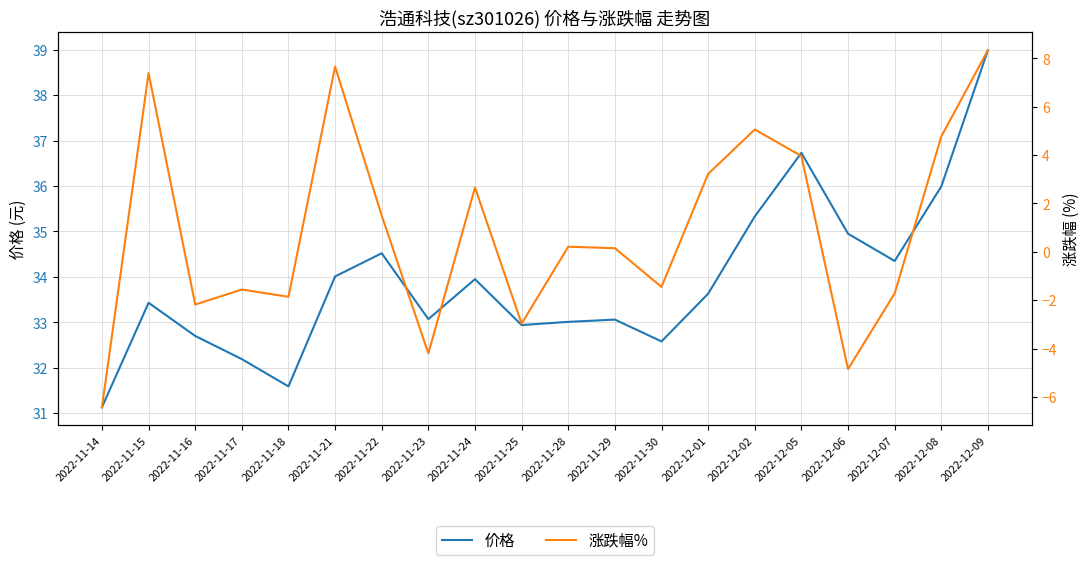

True or false: 价格 and 涨跌幅% intersect in this chart.

False